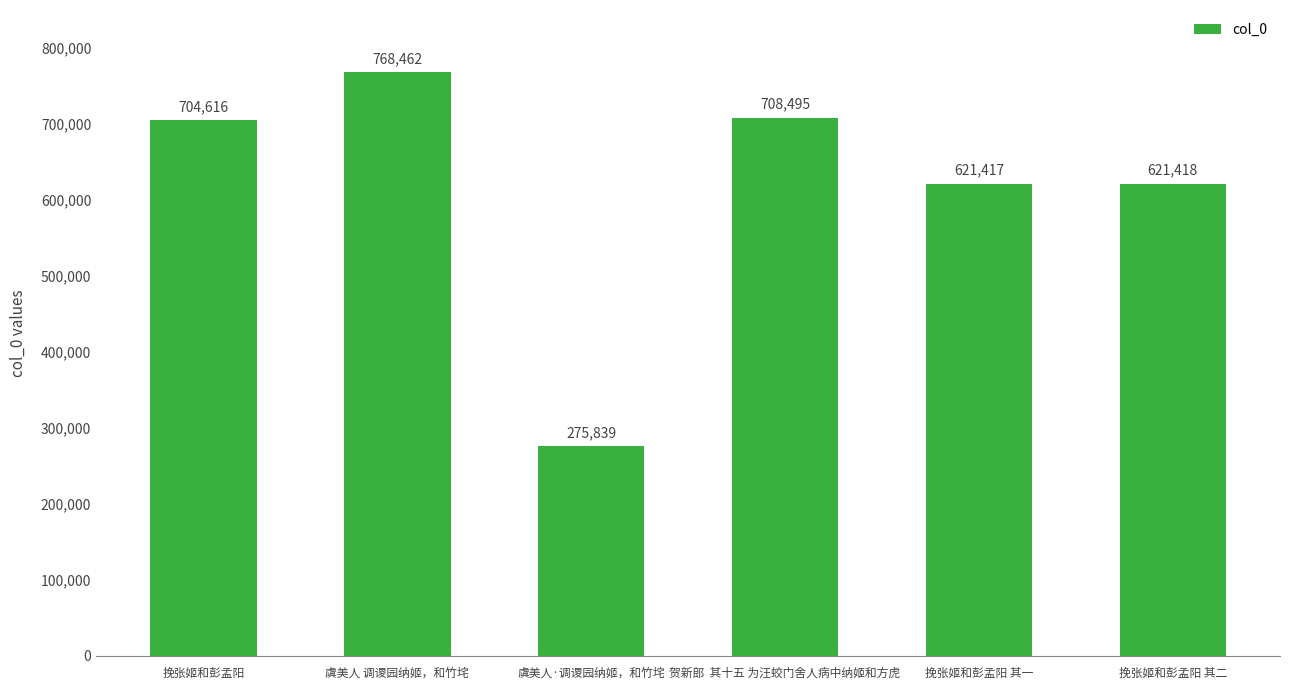

What is the change in value from 挽张姬和彭孟阳 to 虞美人 调谡园纳姬，和竹垞?

+63846